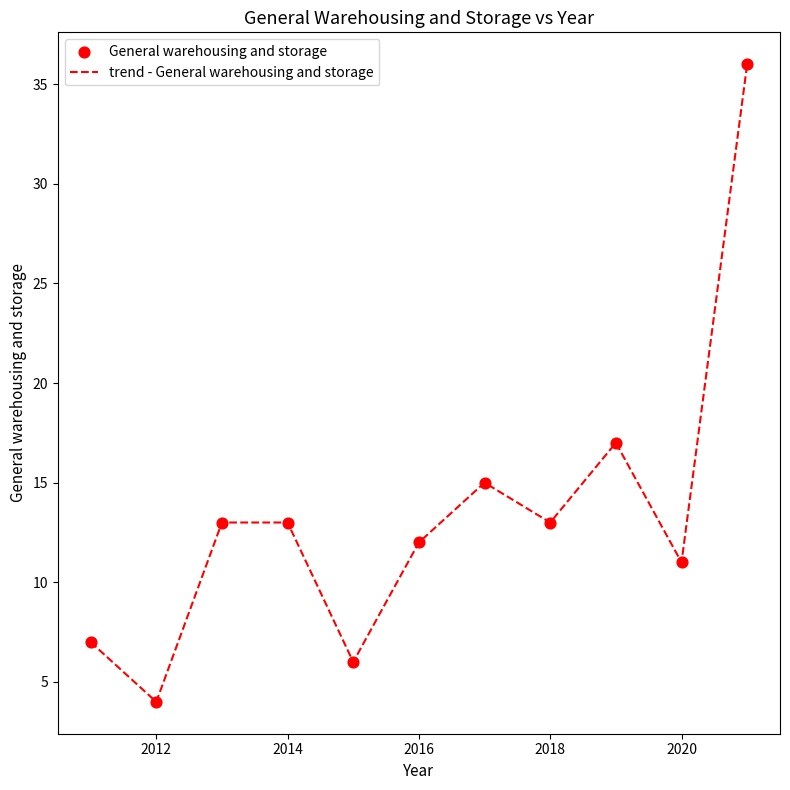

What is the smallest value displayed?

4